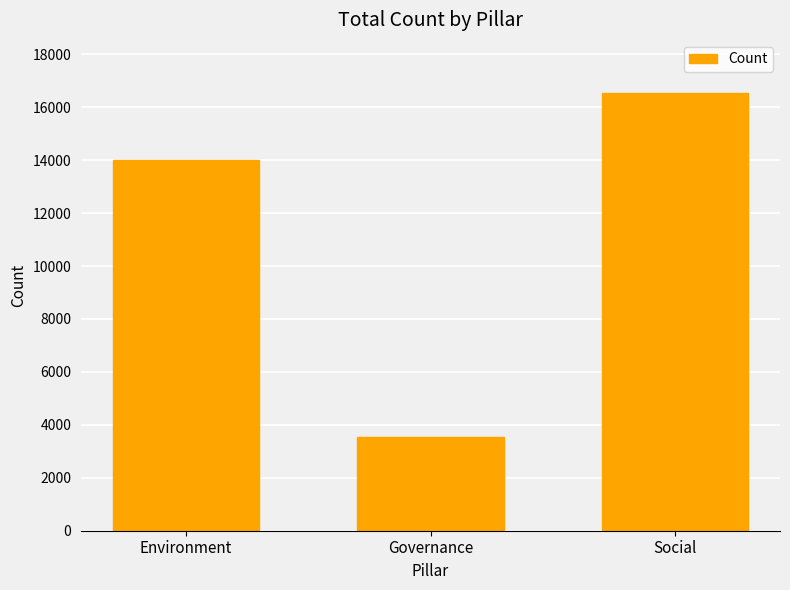

What is the minimum value shown in the chart?

3539